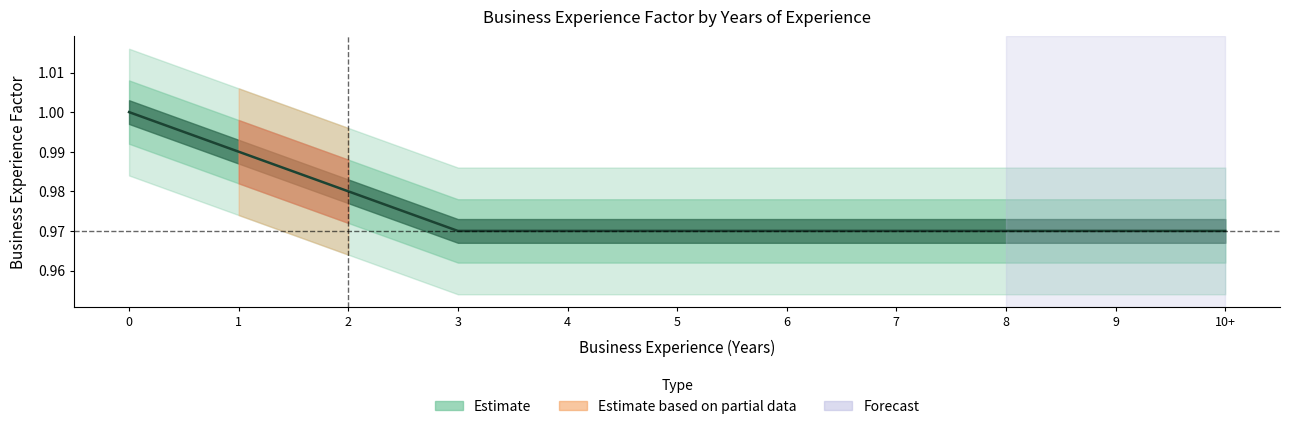

True or false: there are more than 0 points higher than both neighbors.

False